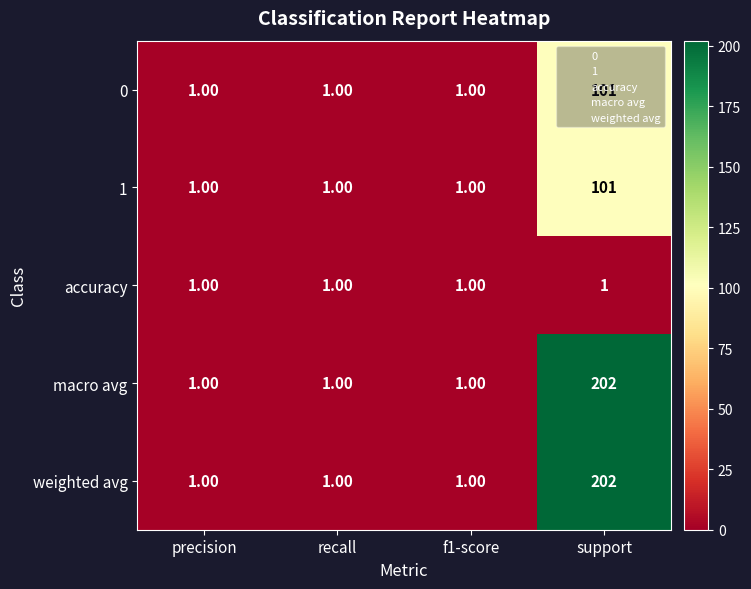

What is the spread (max minus min) of values at support?

201